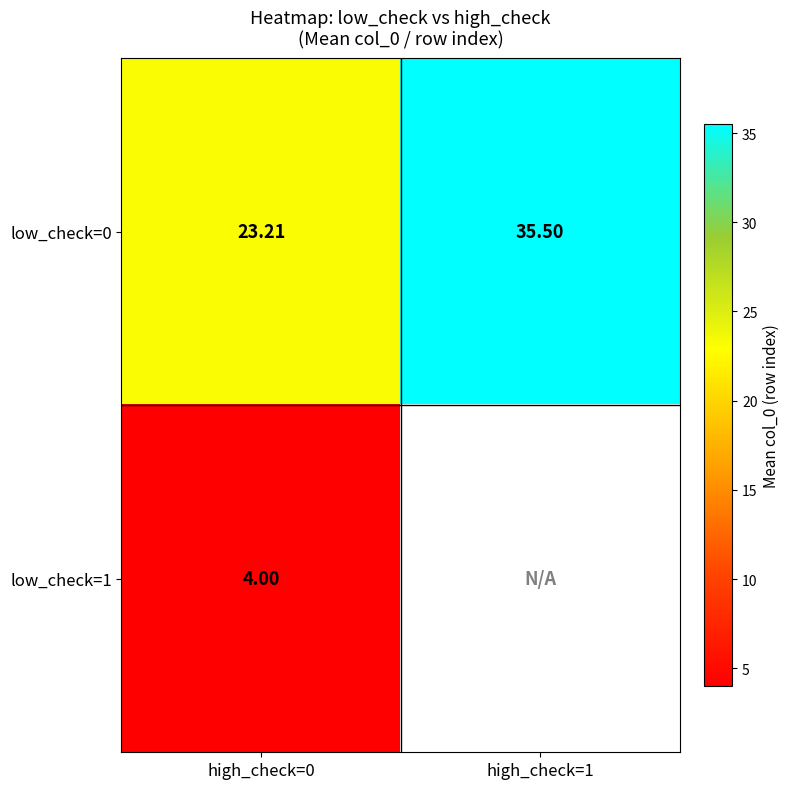

Is the value of low_check=1 at high_check=0 greater than the value of low_check=0 at high_check=1?

No